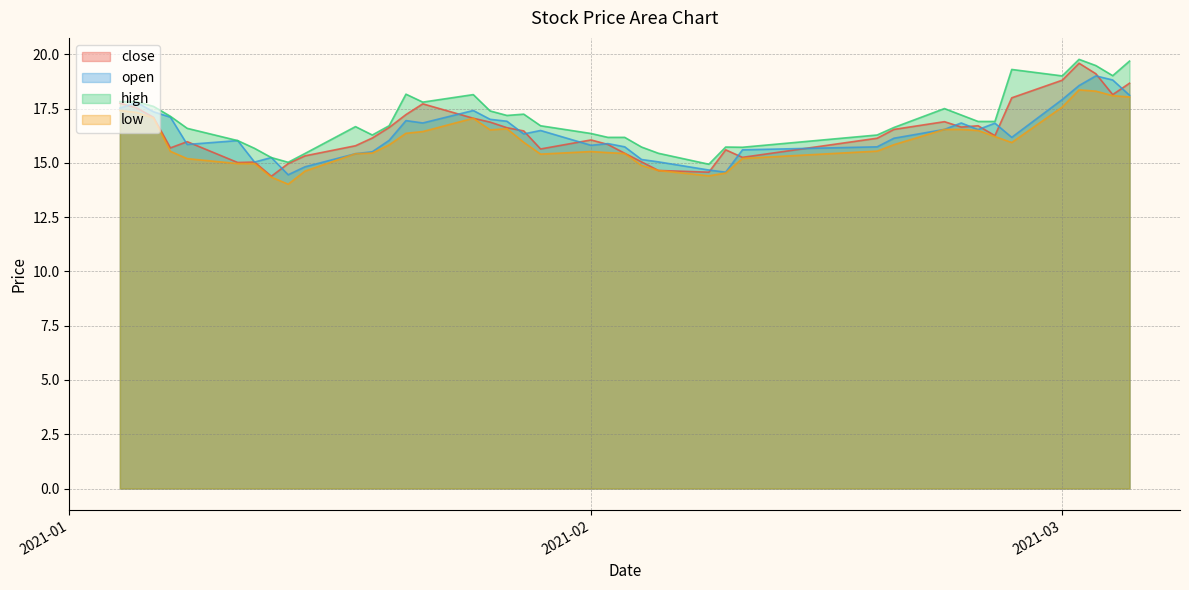

Which series changed the most between 2021-01-08 and 2021-01-20?

close